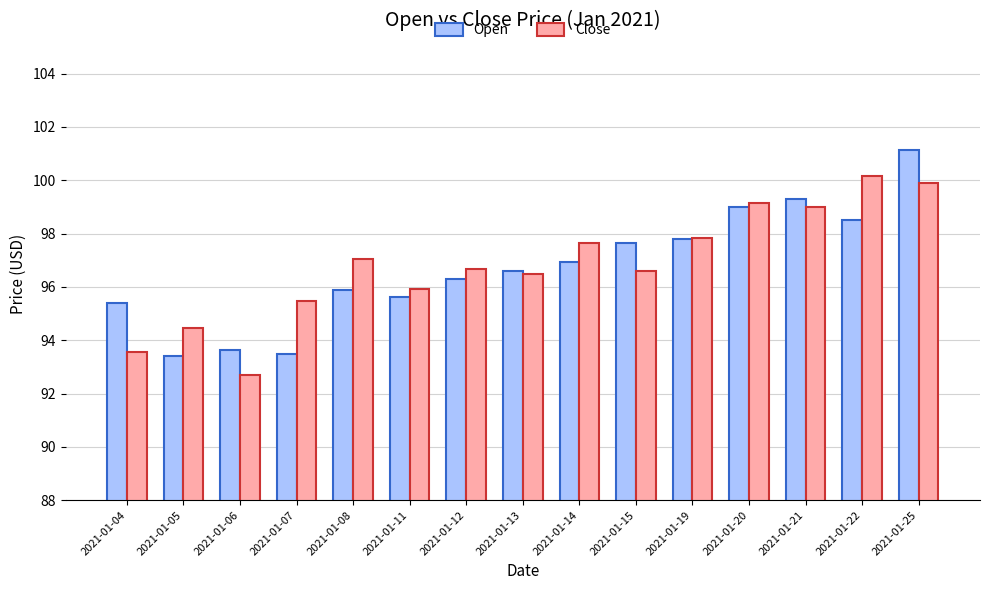

What is the difference between the maximum and second lowest values in the Open series?

7.6